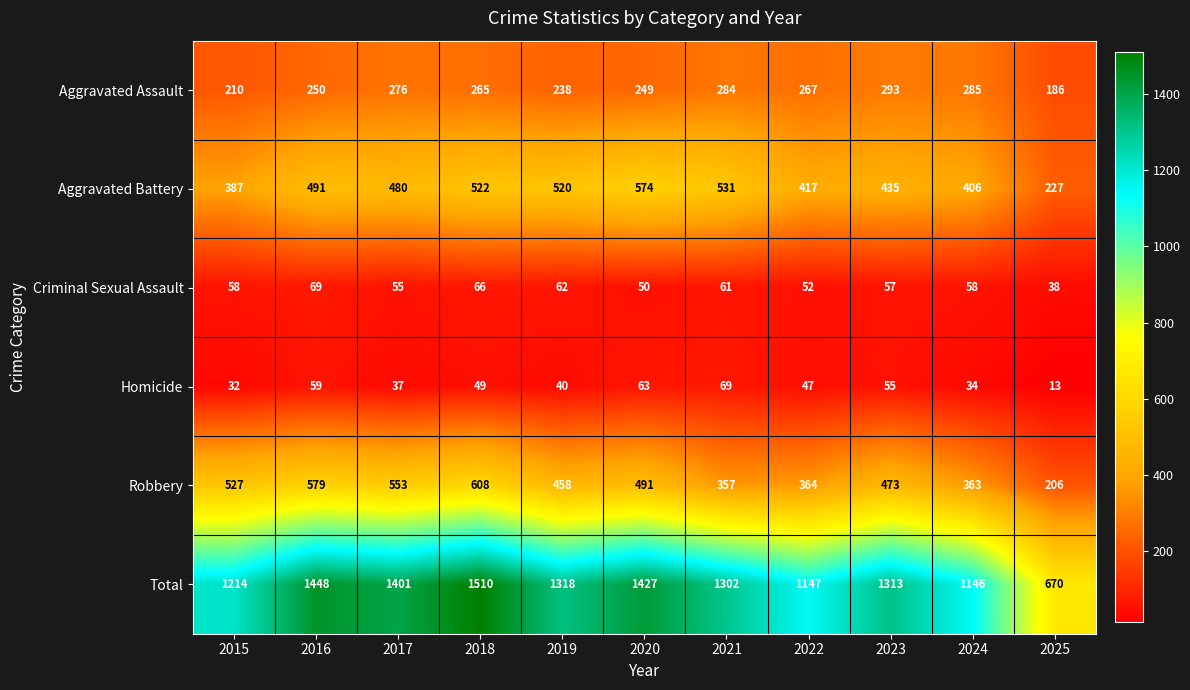

At how many categories does at least one series exceed 250?

11